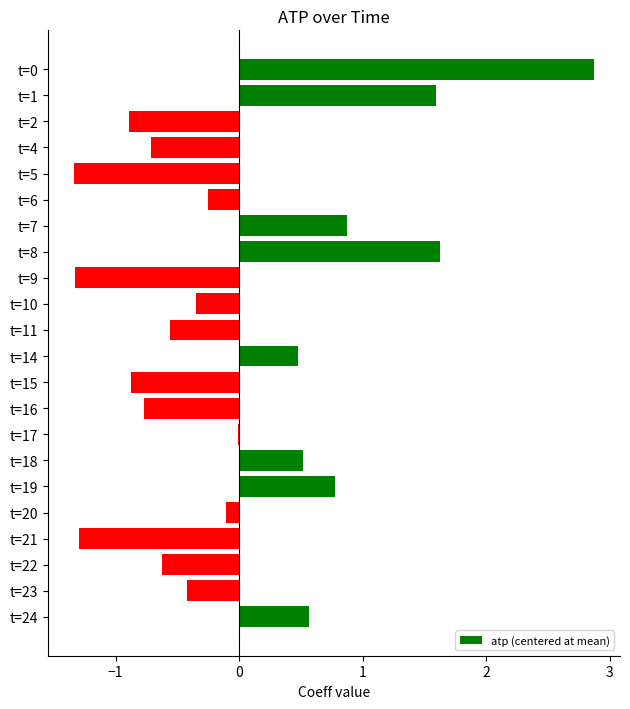

What is the change in value from t=5 to t=15?

+0.5